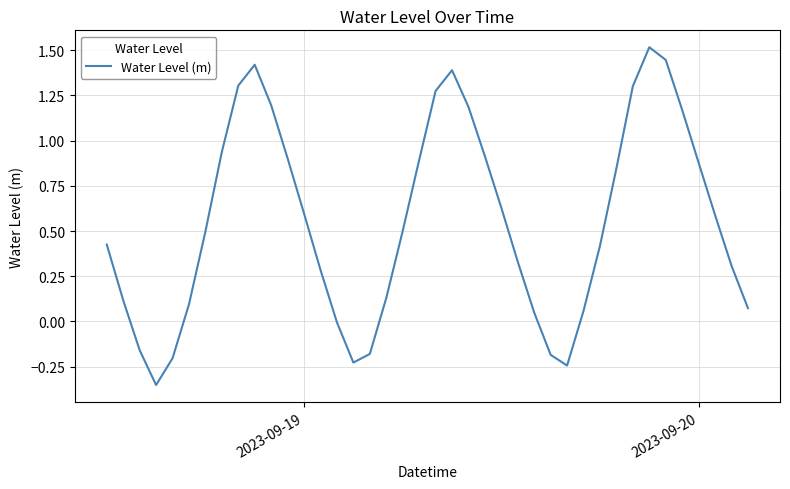

How many lines are shown in the chart?

1